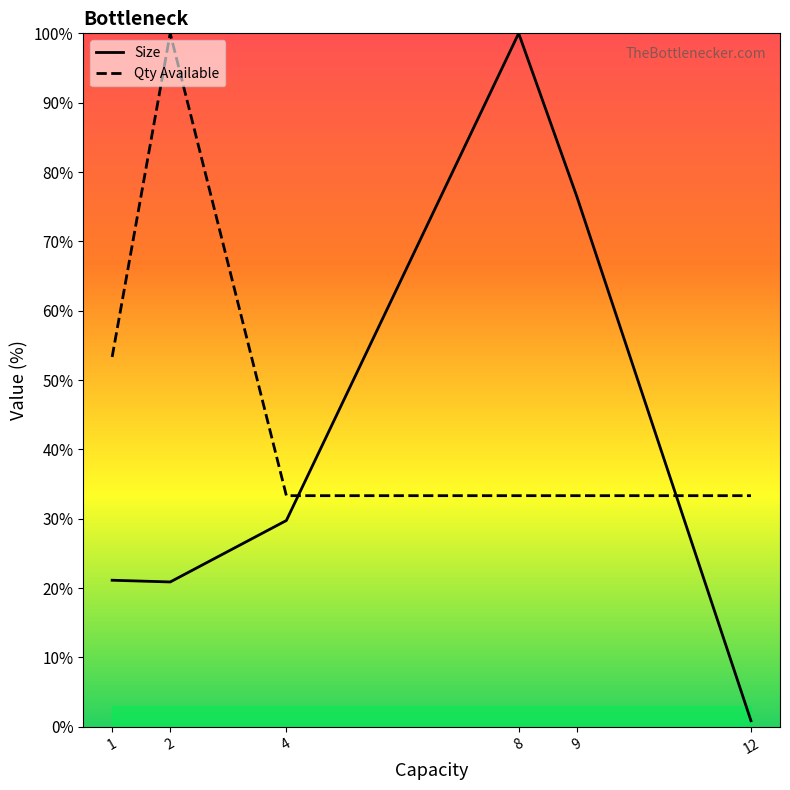

Reading left to right, extract all data points from this chart.

Size: 21.1	20.9	29.8	100.0	76.5	0.9
Qty Available: 53.3	100.0	33.3	33.3	33.3	33.3